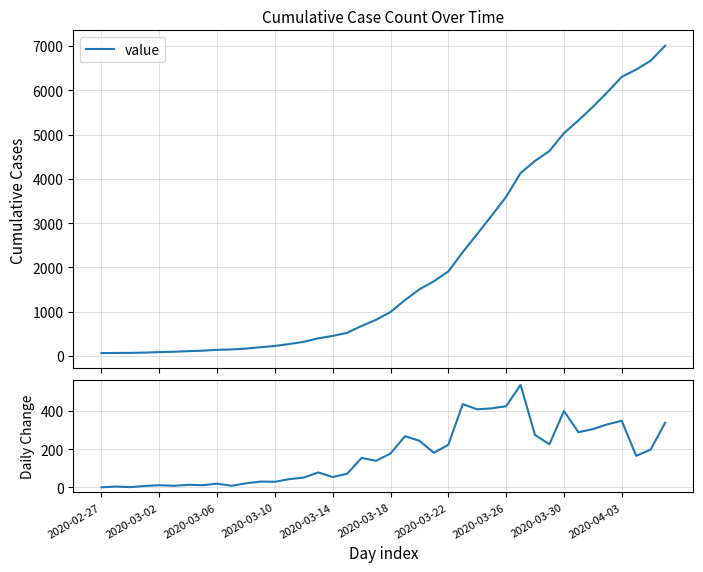

What is the difference between the maximum and minimum values in the daily change series?

537